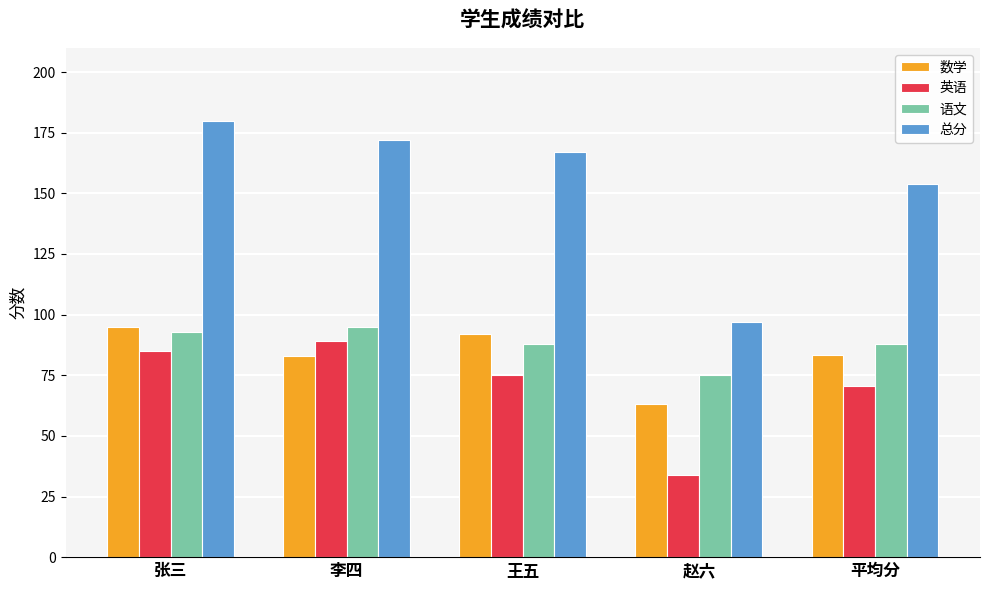

How many bars are there in each group?

4